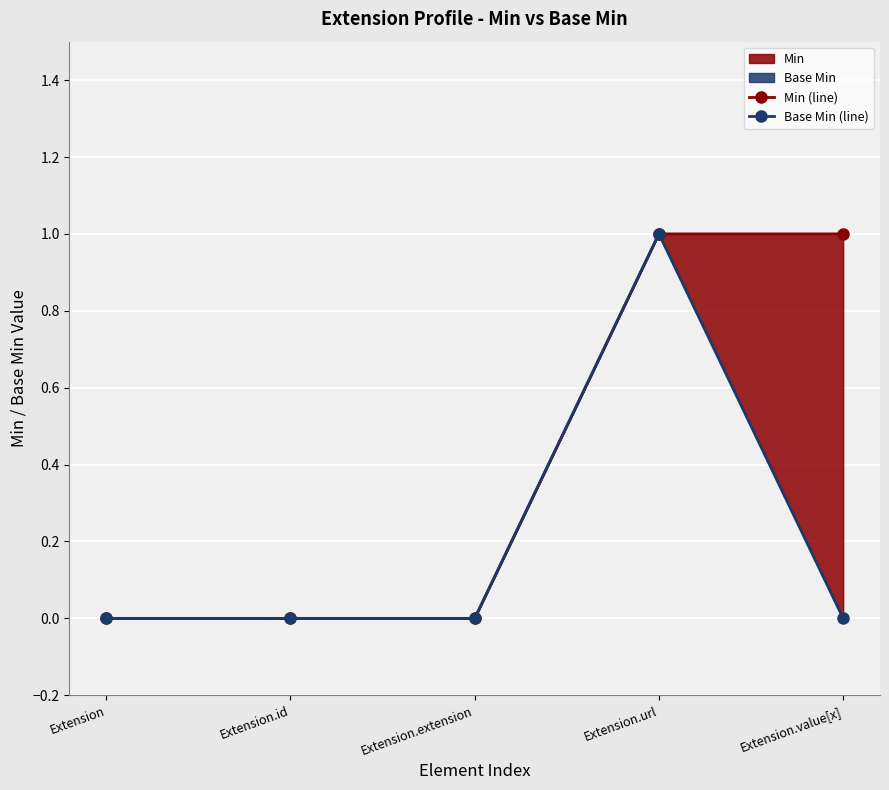

At Extension.url, list the series in order from smallest to largest.

Min (line), Base Min (line)